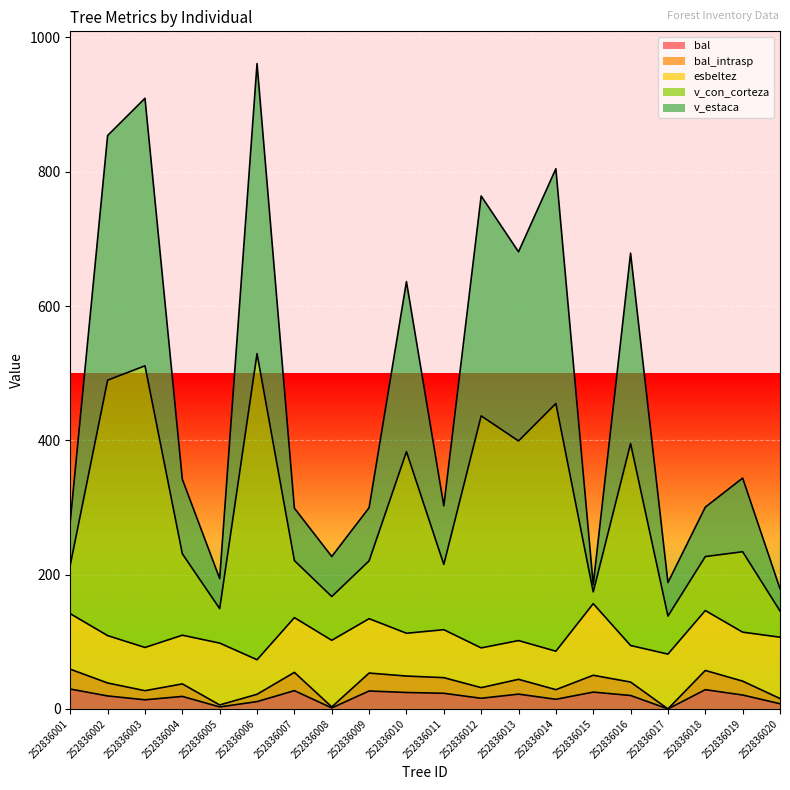

At which label does v_estaca first exceed 231?

252836002